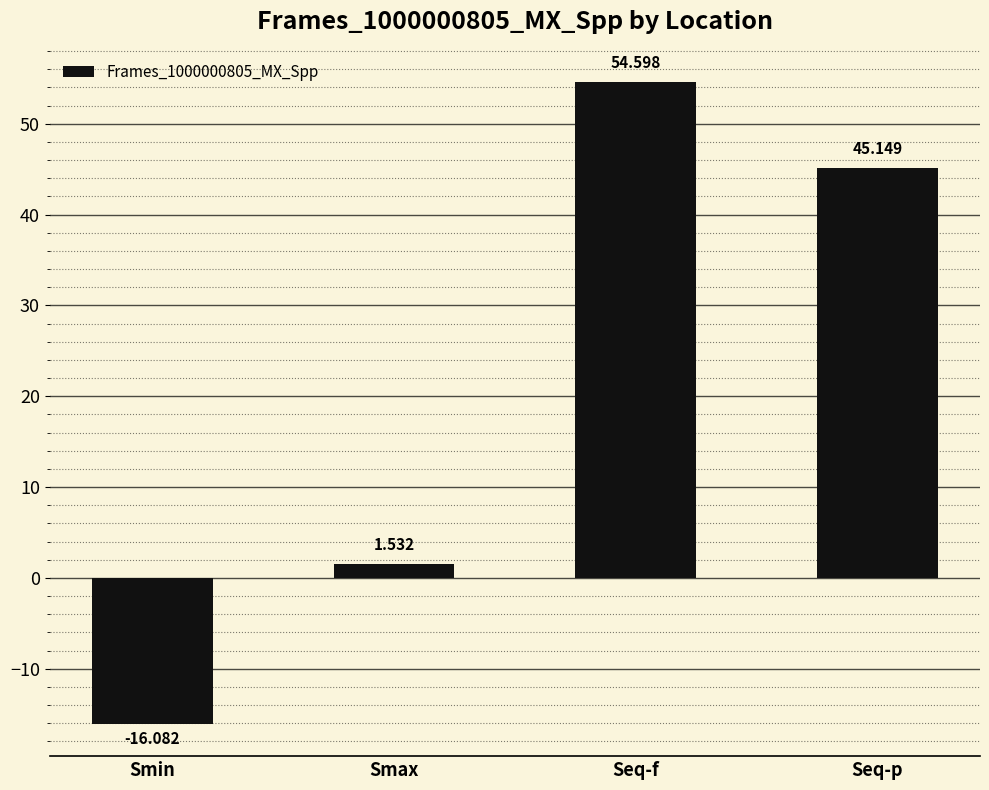

List the labels in order of value, smallest first.

Smin, Smax, Seq-p, Seq-f